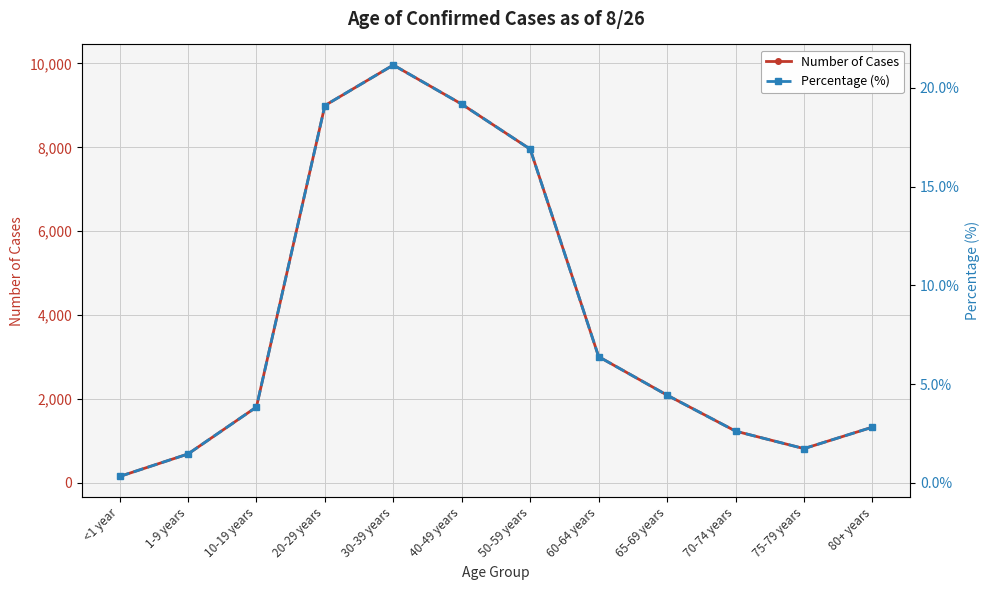

The value of Number of Cases at <1 year is 52.1. True or false?

False